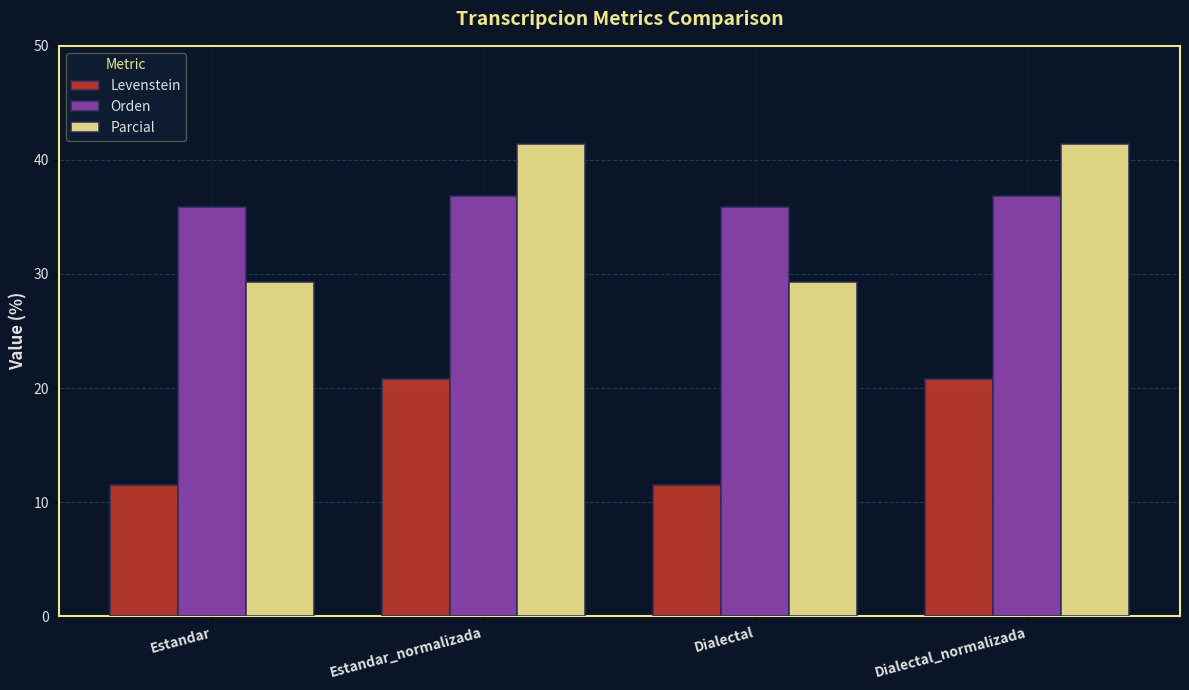

Is it true that Orden equals 60.4 at Dialectal?

False